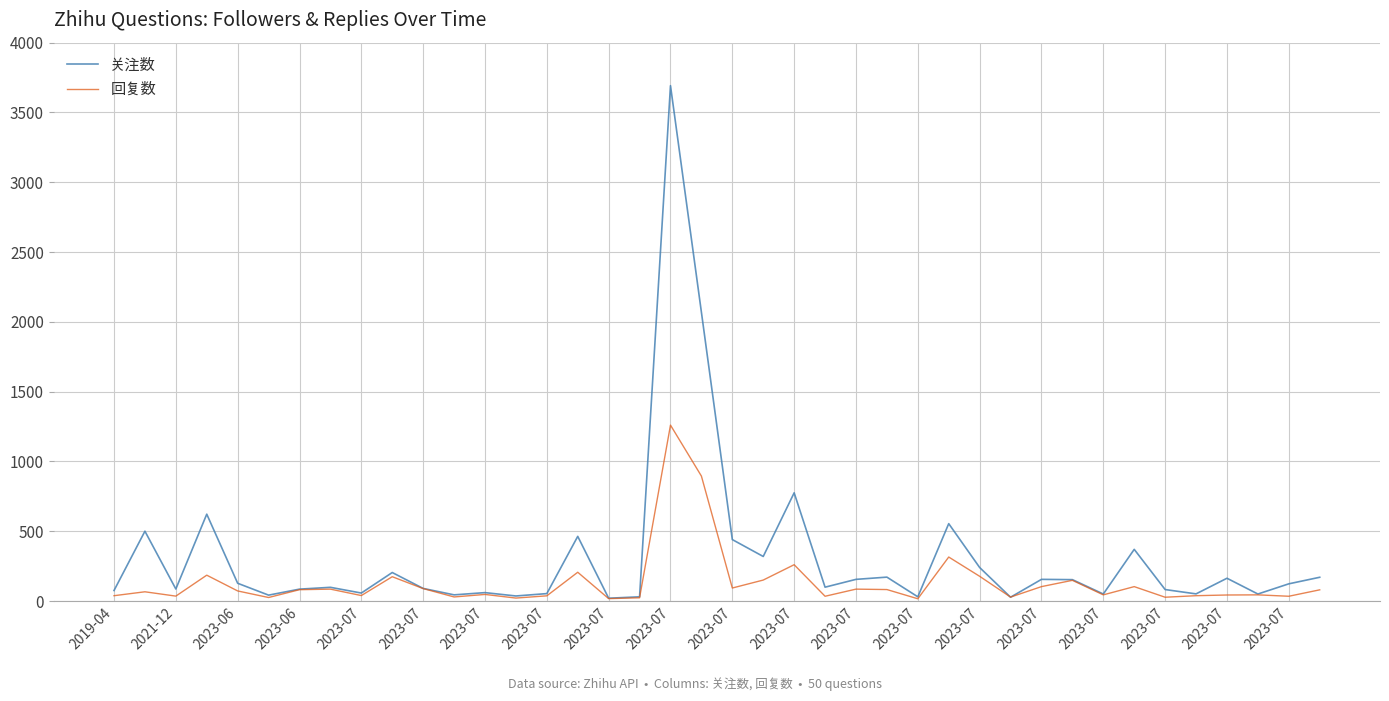

Which series has the largest range (max minus min)?

关注数